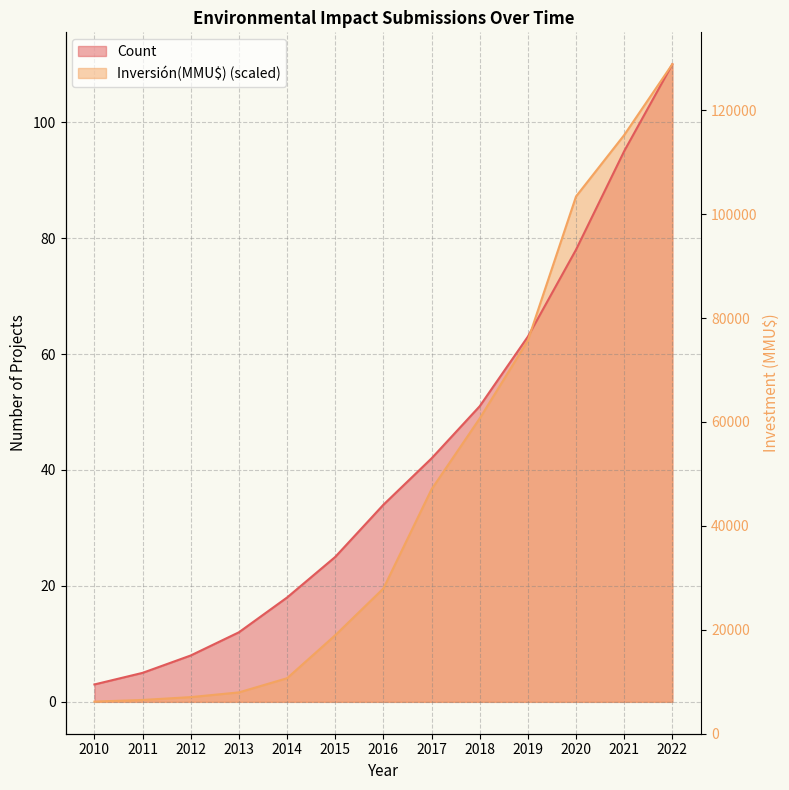

Reading left to right, what are all the values shown in this chart?

Count: 3.0	5.0	8.0	12.0	18.0	25.0	34.0	42.0	51.0	63.0	78.0	95.0	110.0
Inversión(MMU$): 0.0	0.3	0.8	1.6	4.1	11.5	19.6	36.7	48.9	62.3	87.2	97.8	110.0